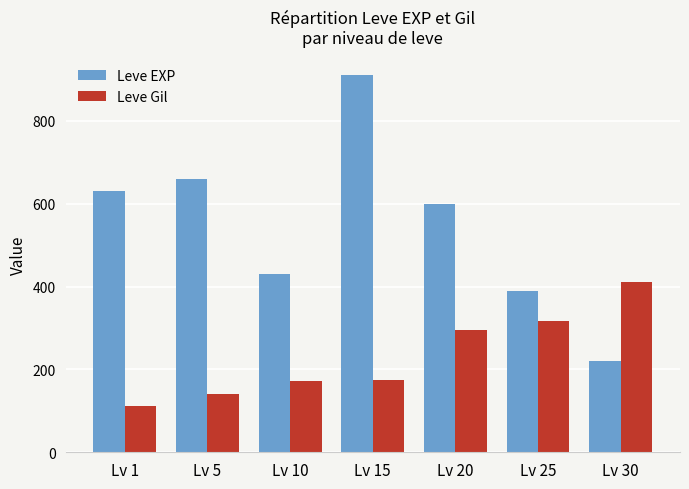

Is the value of Leve EXP at Lv 20 greater than the value of Leve Gil at Lv 30?

Yes